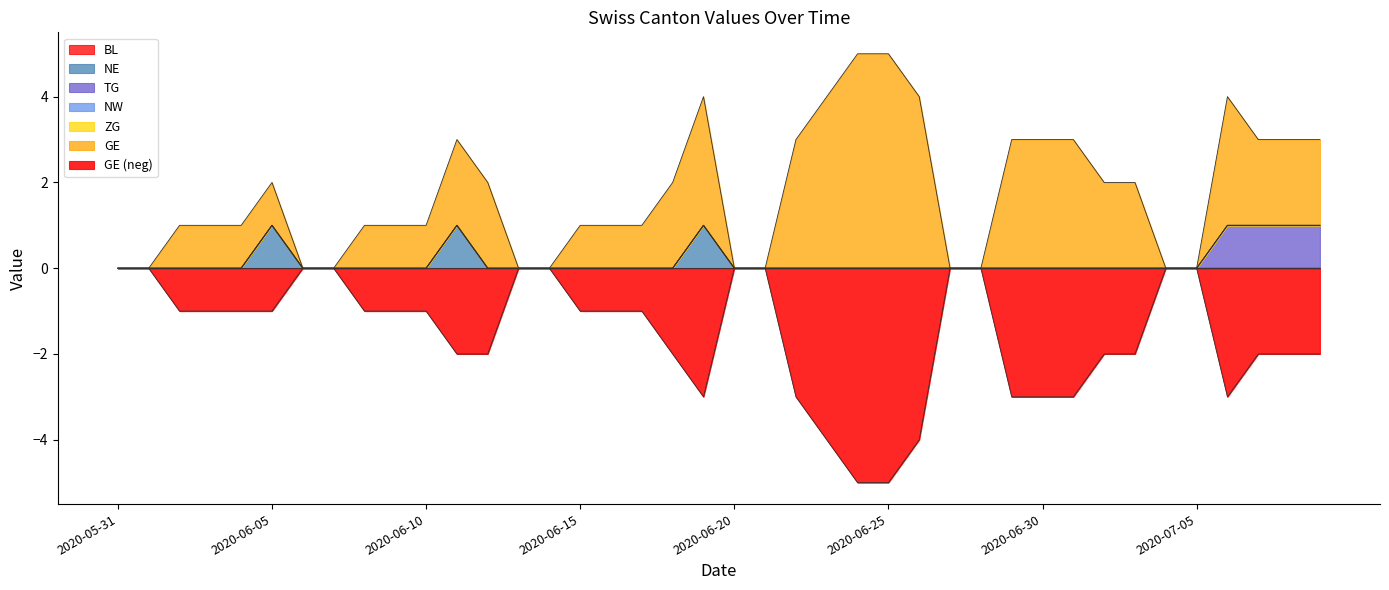

Which series has the largest total across all categories?

GE